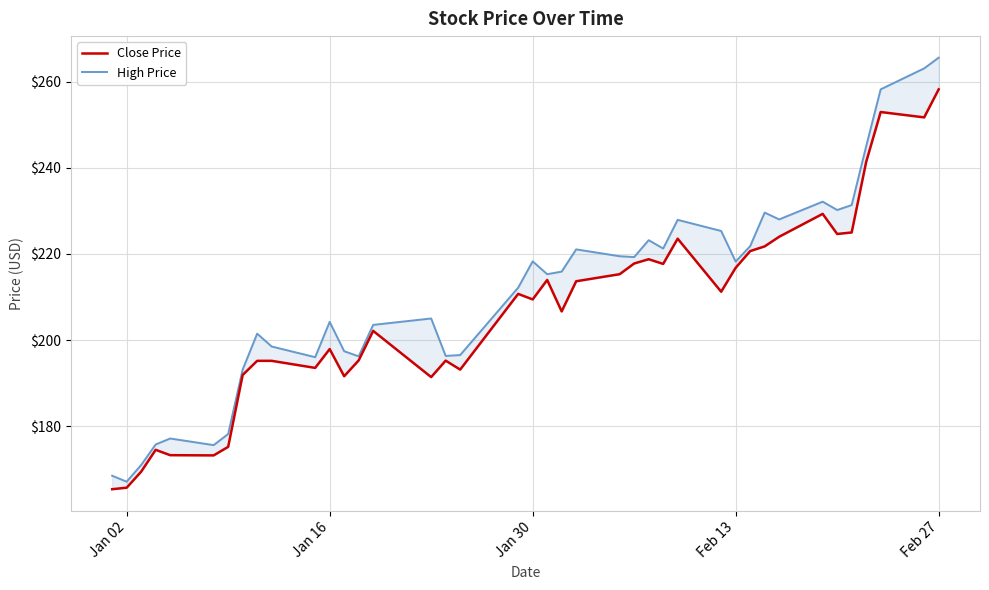

True or false: Close Price and High Price cross at least once.

False